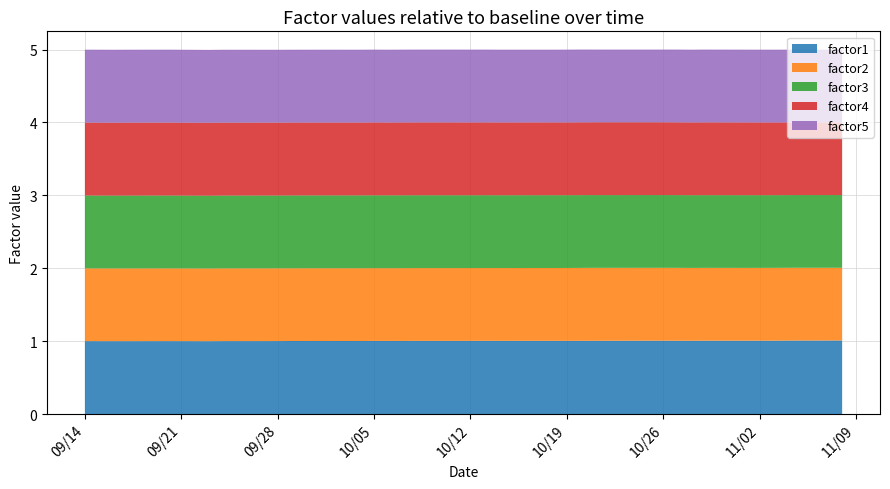

Reading left to right, extract all data points from this chart.

factor1: 0=1.0	1=1.0	2=1.0	3=1.0	4=1.0	5=1.0	6=1.0	7=1.0	8=1.0	9=1.0	10=1.0	11=1.0	12=1.0	13=1.0	14=1.0	15=1.0	16=1.0	17=1.0	18=1.0	19=1.0	20=1.0	21=1.0	22=1.0	23=1.0	24=1.0	25=1.0	26=1.0	27=1.0	28=1.0	29=1.0	30=1.0	31=1.0	32=1.0	33=1.0	34=1.0	35=1.0	36=1.0	37=1.0	38=1.0	39=1.0
factor2: 0=1.0	1=1.0	2=1.0	3=1.0	4=1.0	5=1.0	6=1.0	7=1.0	8=1.0	9=1.0	10=1.0	11=1.0	12=1.0	13=1.0	14=1.0	15=1.0	16=1.0	17=1.0	18=1.0	19=1.0	20=1.0	21=1.0	22=1.0	23=1.0	24=1.0	25=1.0	26=1.0	27=1.0	28=1.0	29=1.0	30=1.0	31=1.0	32=1.0	33=1.0	34=1.0	35=1.0	36=1.0	37=1.0	38=1.0	39=1.0
factor3: 0=1.0	1=1.0	2=1.0	3=1.0	4=1.0	5=1.0	6=1.0	7=1.0	8=1.0	9=1.0	10=1.0	11=1.0	12=1.0	13=1.0	14=1.0	15=1.0	16=1.0	17=1.0	18=1.0	19=1.0	20=1.0	21=1.0	22=1.0	23=1.0	24=1.0	25=1.0	26=1.0	27=1.0	28=1.0	29=1.0	30=1.0	31=1.0	32=1.0	33=1.0	34=1.0	35=1.0	36=1.0	37=1.0	38=1.0	39=1.0
factor4: 0=1.0	1=1.0	2=1.0	3=1.0	4=1.0	5=1.0	6=1.0	7=1.0	8=1.0	9=1.0	10=1.0	11=1.0	12=1.0	13=1.0	14=1.0	15=1.0	16=1.0	17=1.0	18=1.0	19=1.0	20=1.0	21=1.0	22=1.0	23=1.0	24=1.0	25=1.0	26=1.0	27=1.0	28=1.0	29=1.0	30=1.0	31=1.0	32=1.0	33=1.0	34=1.0	35=1.0	36=1.0	37=1.0	38=1.0	39=1.0
factor5: 0=1.0	1=1.0	2=1.0	3=1.0	4=1.0	5=1.0	6=1.0	7=1.0	8=1.0	9=1.0	10=1.0	11=1.0	12=1.0	13=1.0	14=1.0	15=1.0	16=1.0	17=1.0	18=1.0	19=1.0	20=1.0	21=1.0	22=1.0	23=1.0	24=1.0	25=1.0	26=1.0	27=1.0	28=1.0	29=1.0	30=1.0	31=1.0	32=1.0	33=1.0	34=1.0	35=1.0	36=1.0	37=1.0	38=1.0	39=1.0